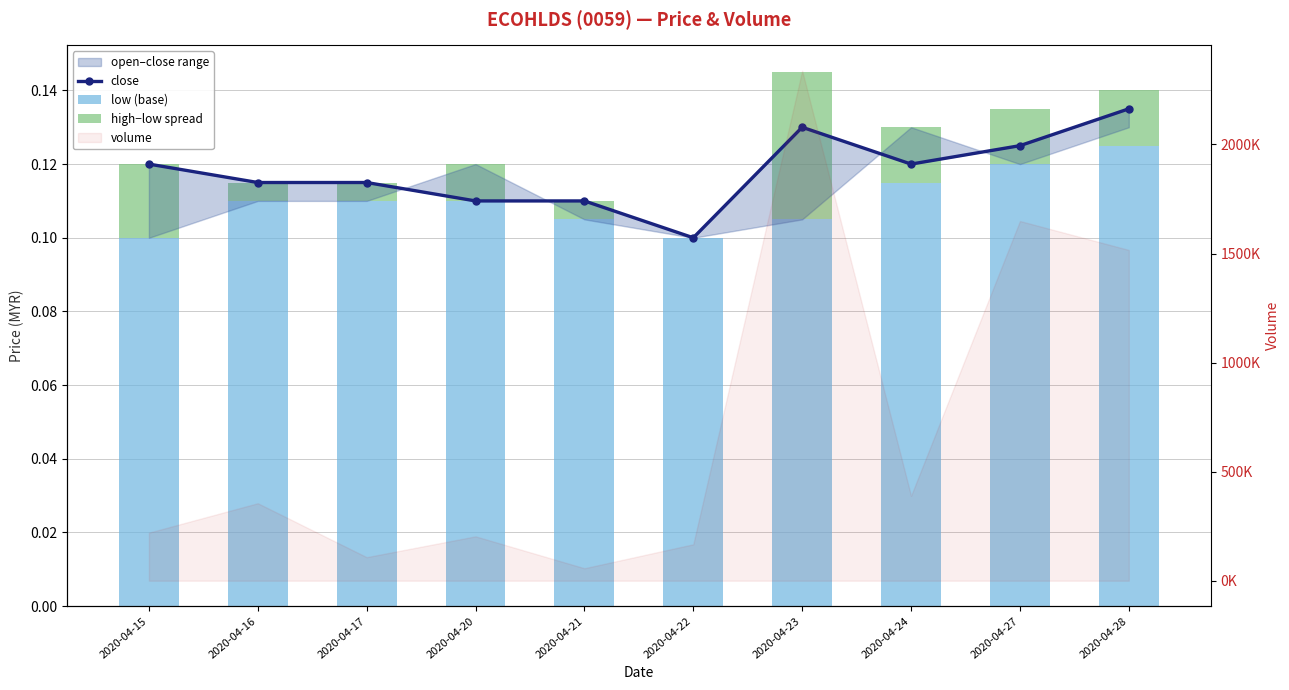

Rank the series at 2020-04-23 from highest to lowest value.

close, low (base), high−low spread